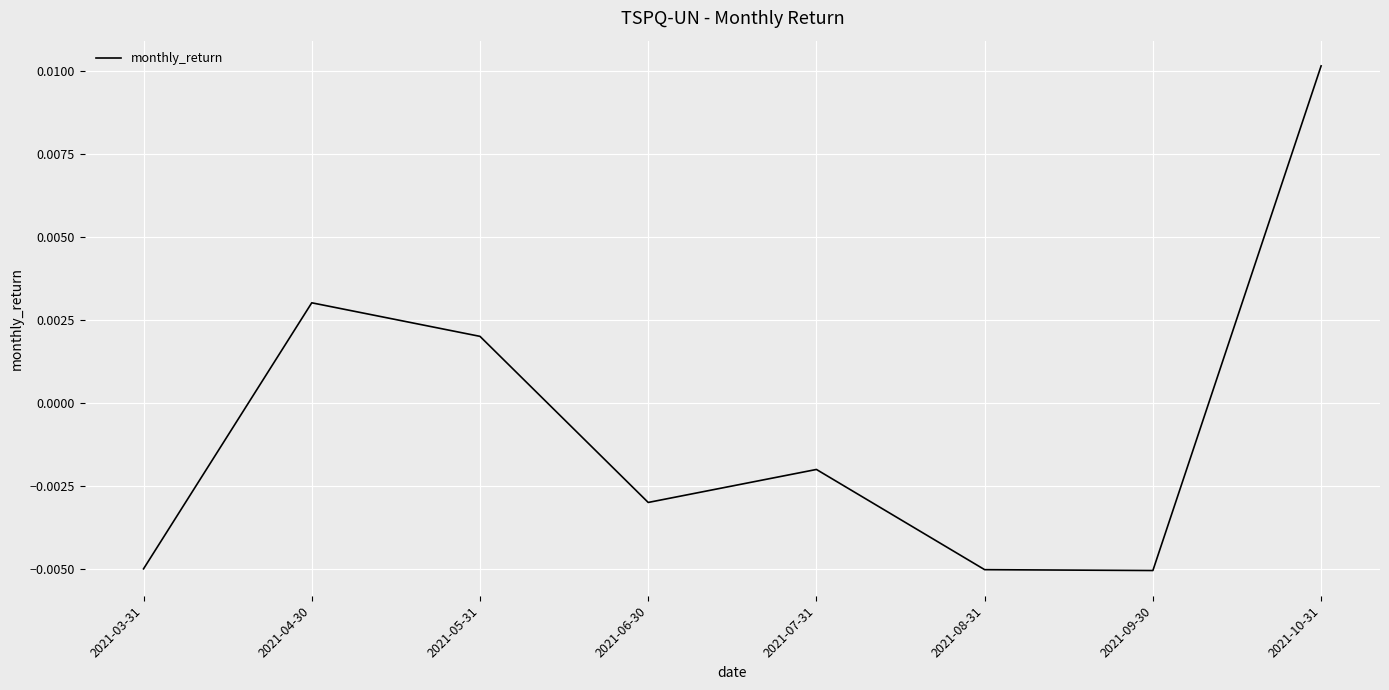

Which label corresponds to the largest value in the chart?

2021-10-31